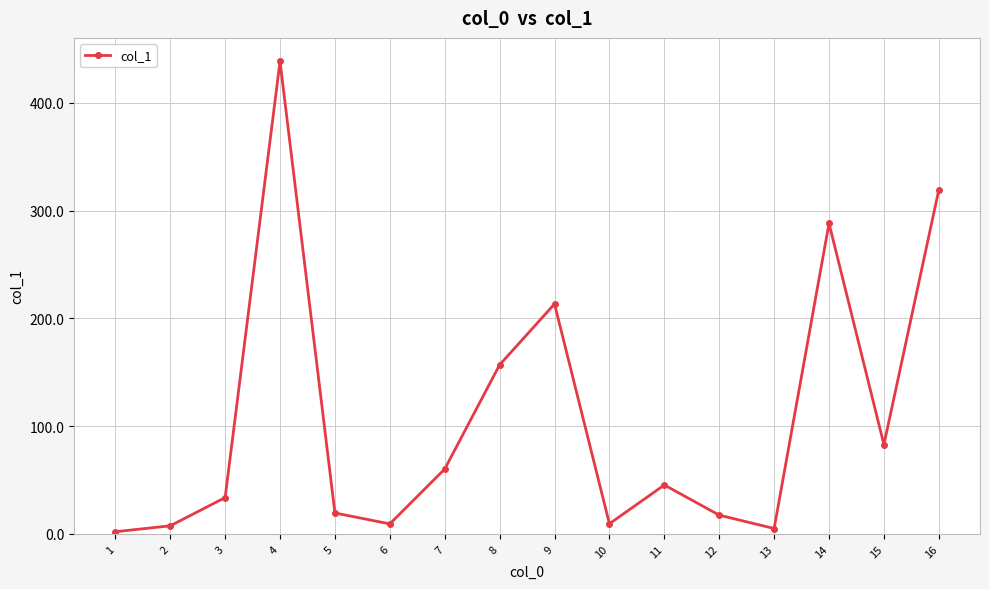

What is the value of the 7th point from the left?

60.2